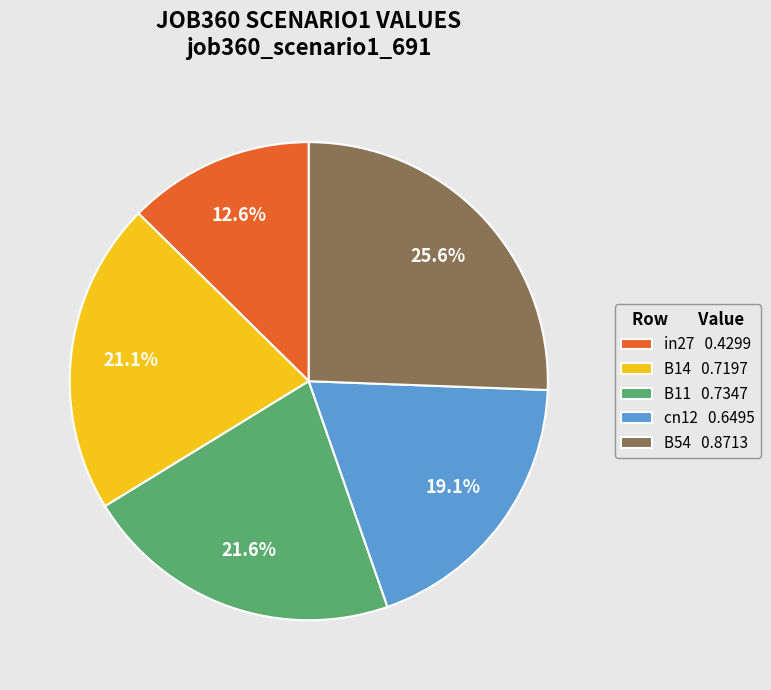

To the nearest percent, what is the average slice percentage?

20%